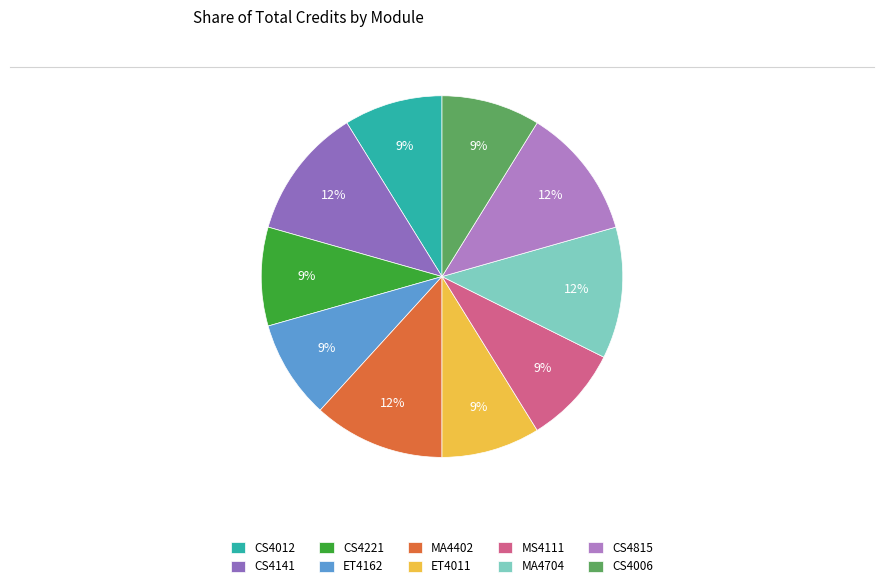

How many slices are in this pie chart?

10